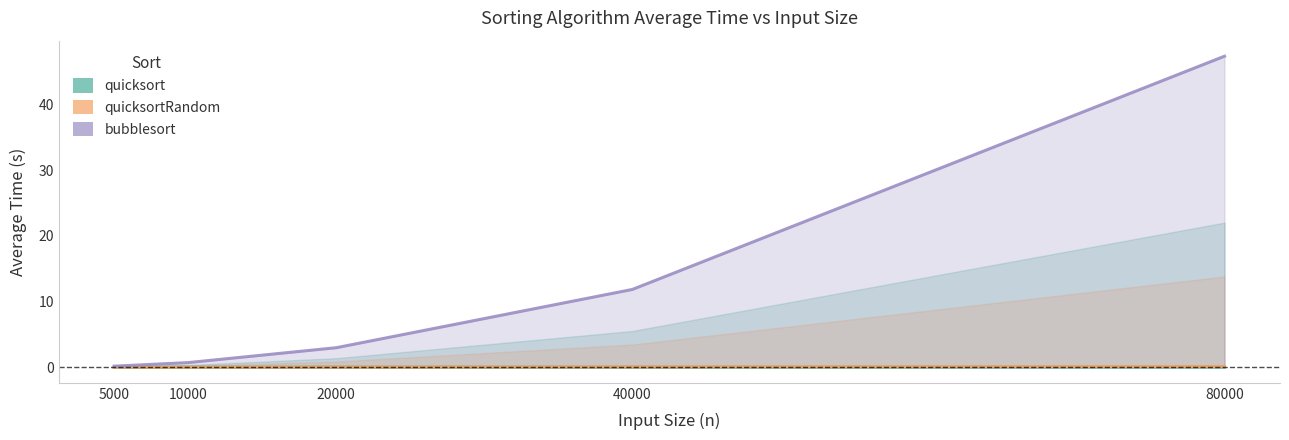

Which category has the lowest value across all series?

5000